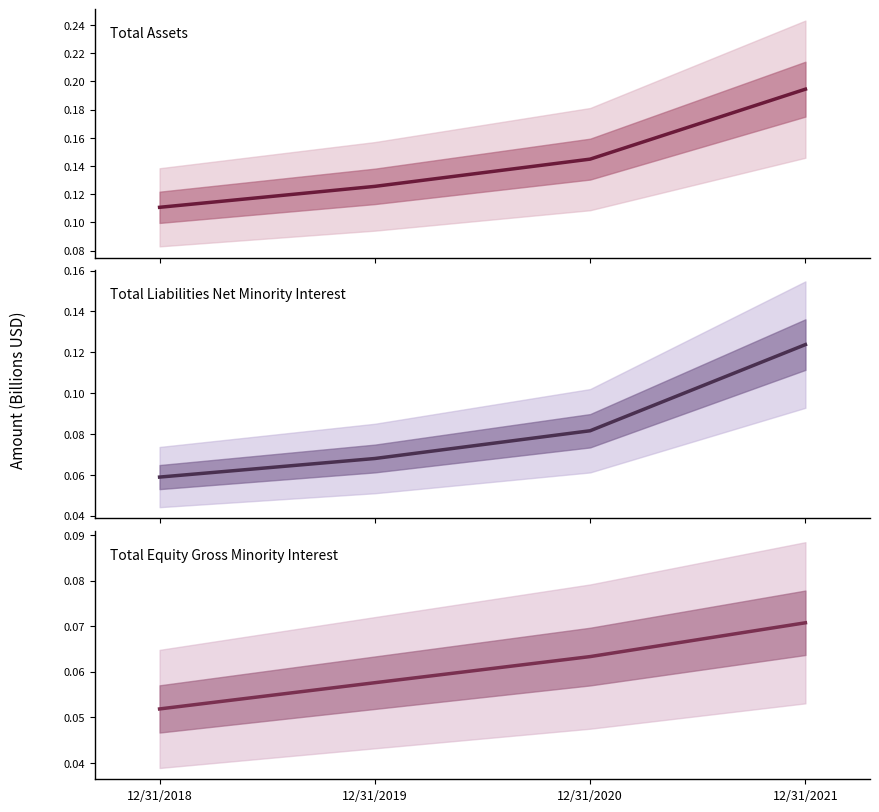

Which category has the lowest value across all series?

12/31/2018